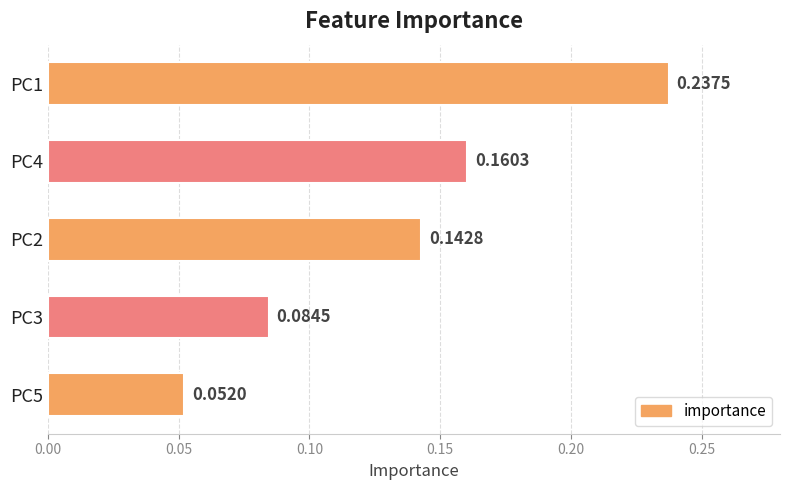

Does the chart contain any negative values?

No